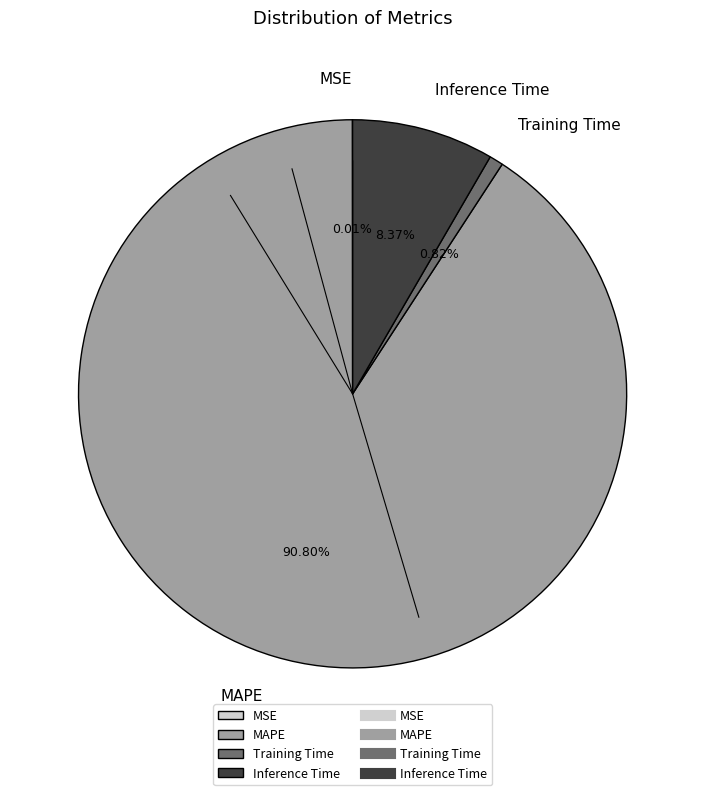

Which has a higher value, Training Time or Inference Time?

Inference Time